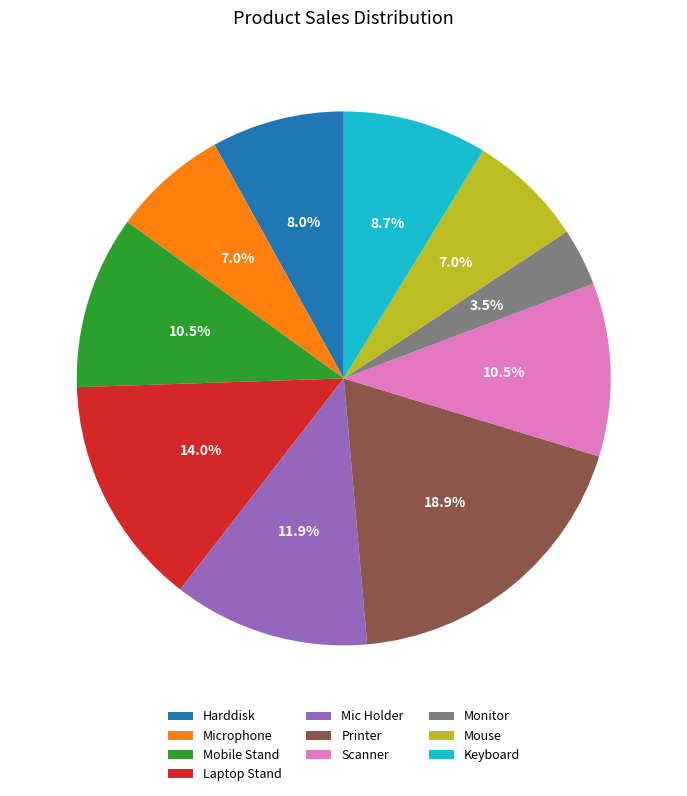

Count the number of slices in the pie.

10